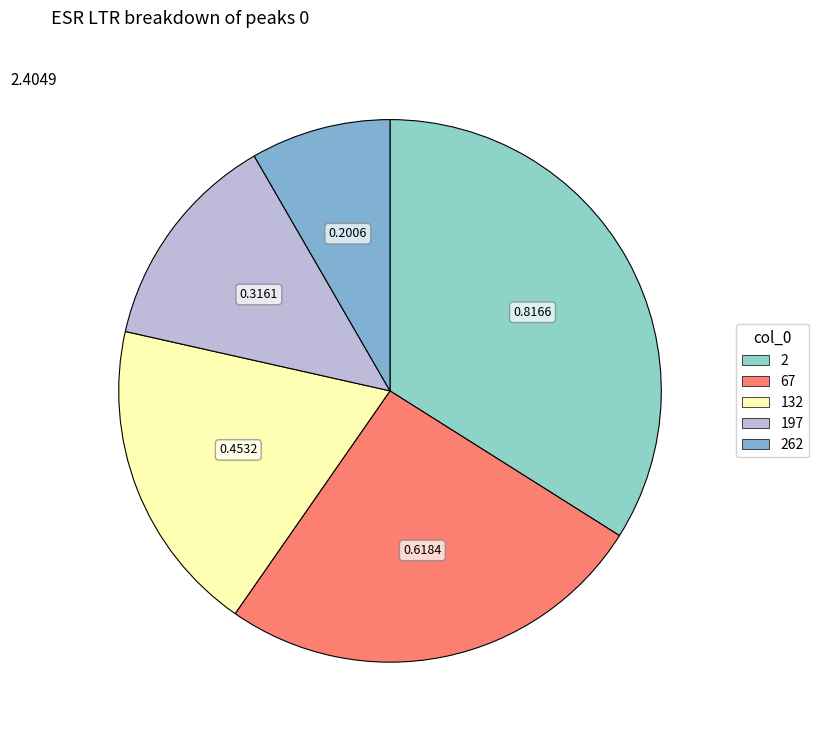

How many slices are in this pie chart?

5